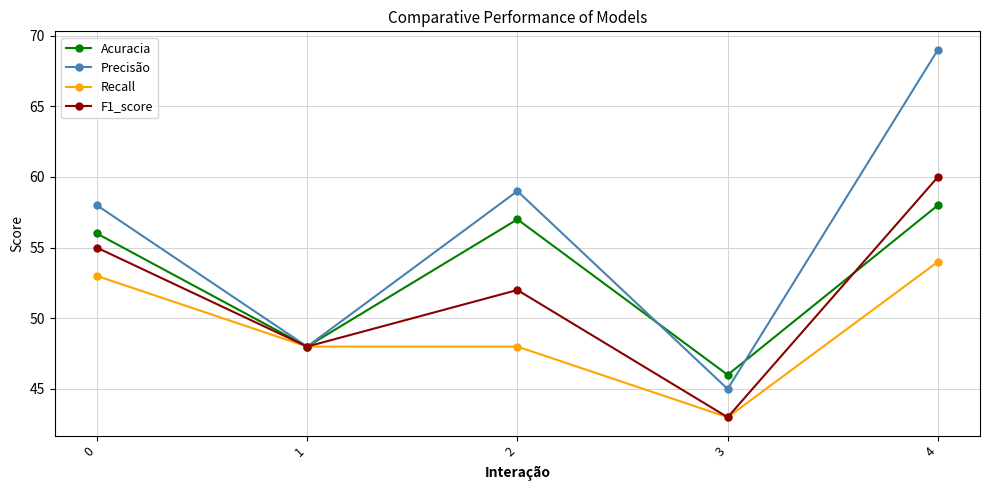

How many lines are shown in the chart?

4